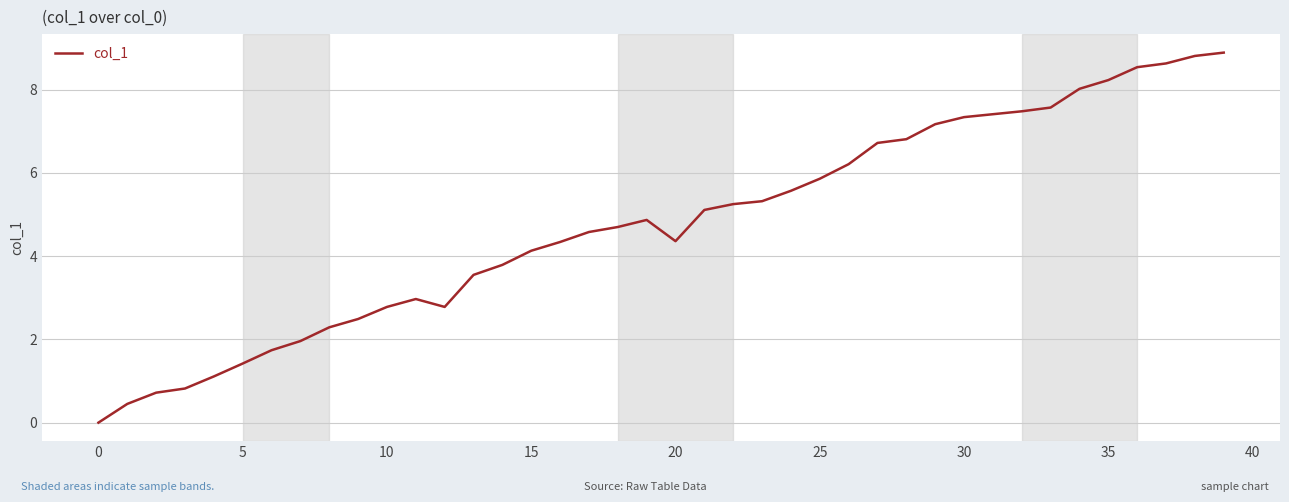

What is the greatest value displayed?

8.9